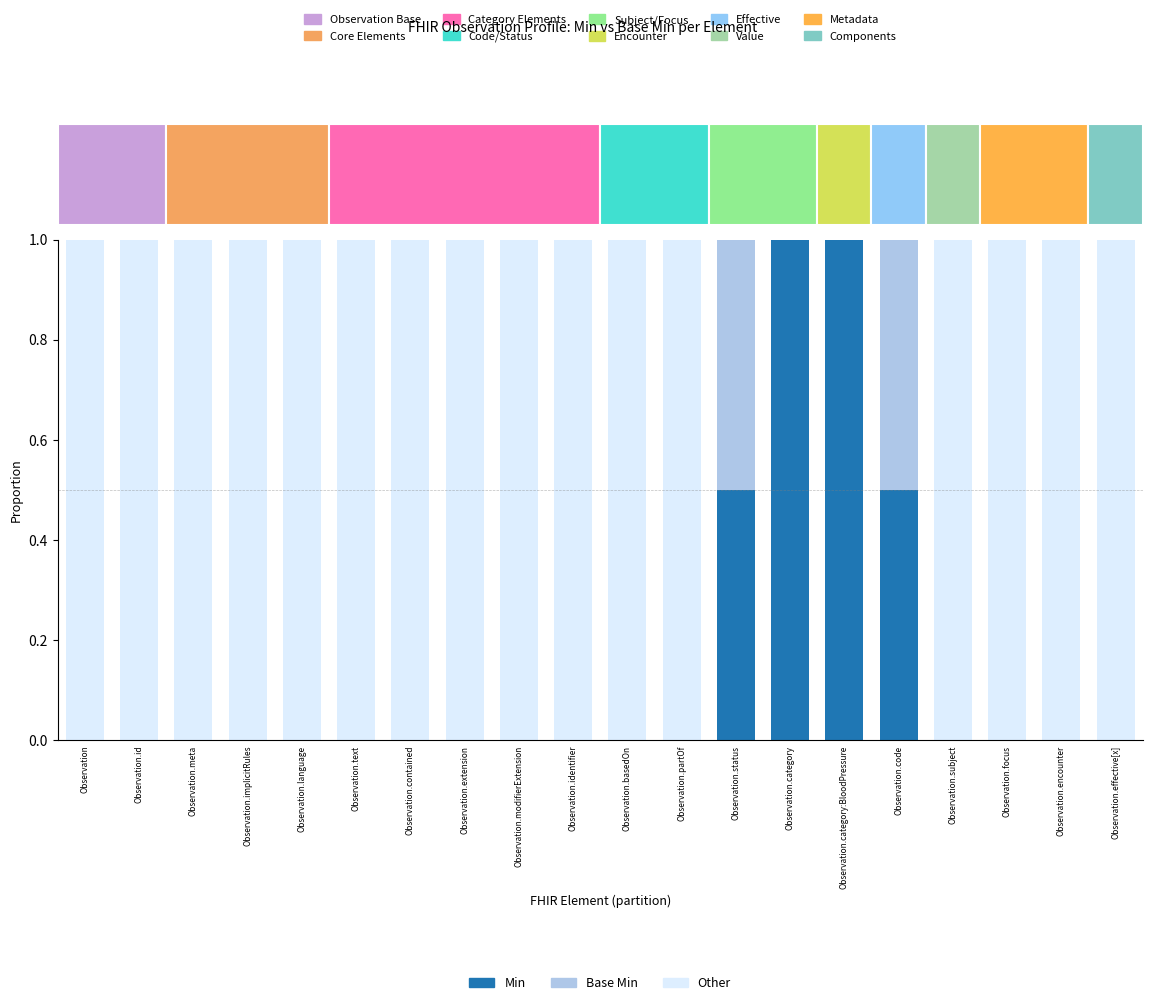

Reading left to right, what are all the values shown in this chart?

Min: 0.0	0.0	0.0	0.0	0.0	0.0	0.0	0.0	0.0	0.0	0.0	0.0	0.5	1.0	1.0	0.5	0.0	0.0	0.0	0.0
Base Min: 0.0	0.0	0.0	0.0	0.0	0.0	0.0	0.0	0.0	0.0	0.0	0.0	0.5	0.0	0.0	0.5	0.0	0.0	0.0	0.0
Other: 1.0	1.0	1.0	1.0	1.0	1.0	1.0	1.0	1.0	1.0	1.0	1.0	0.0	0.0	0.0	0.0	1.0	1.0	1.0	1.0